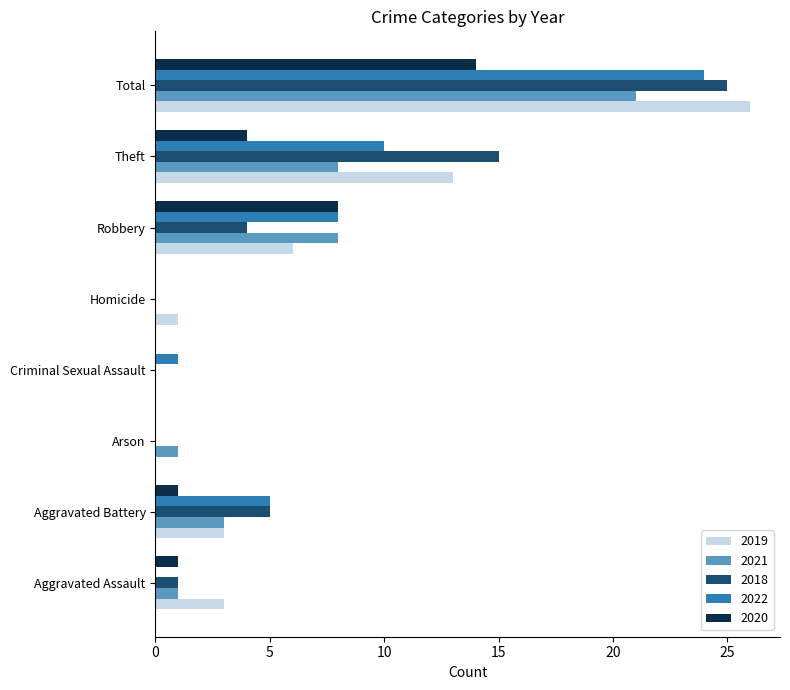

Count the number of data series in this chart.

5